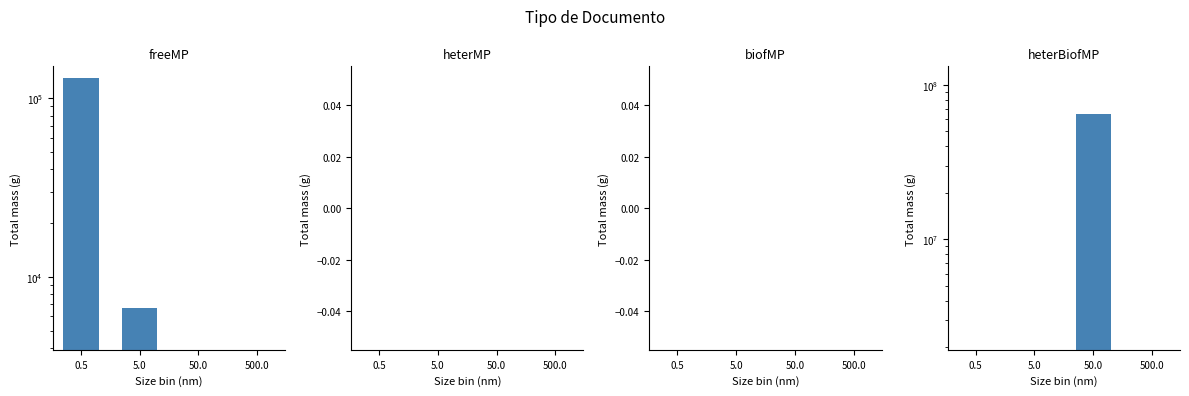

At how many categories does at least one series exceed 5991402?

1